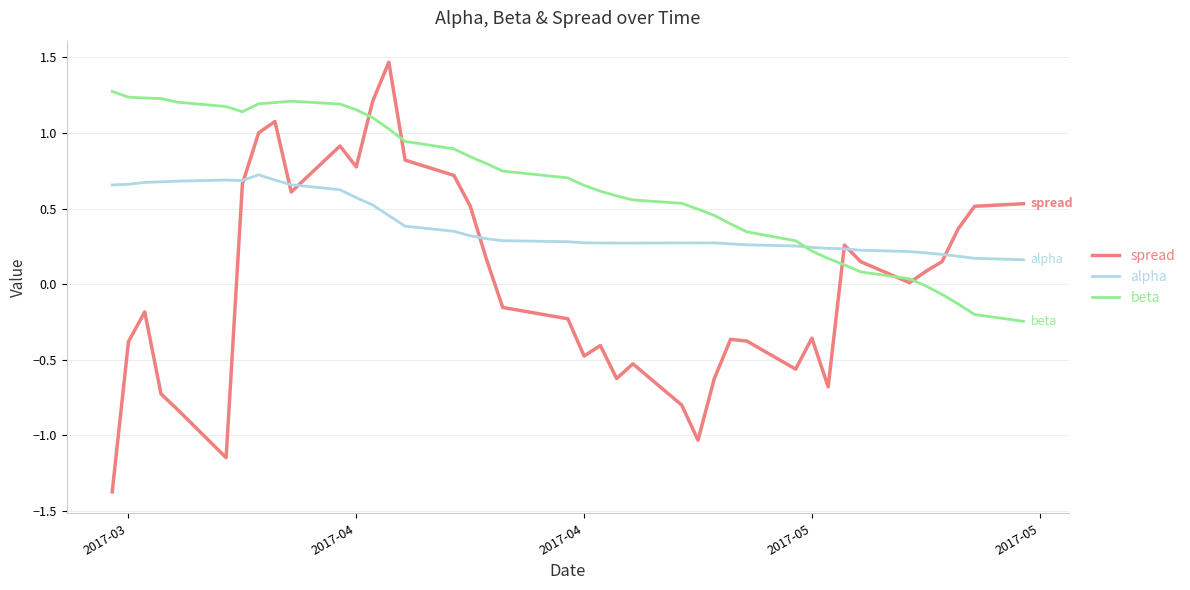

Which series has the largest total across all categories?

beta